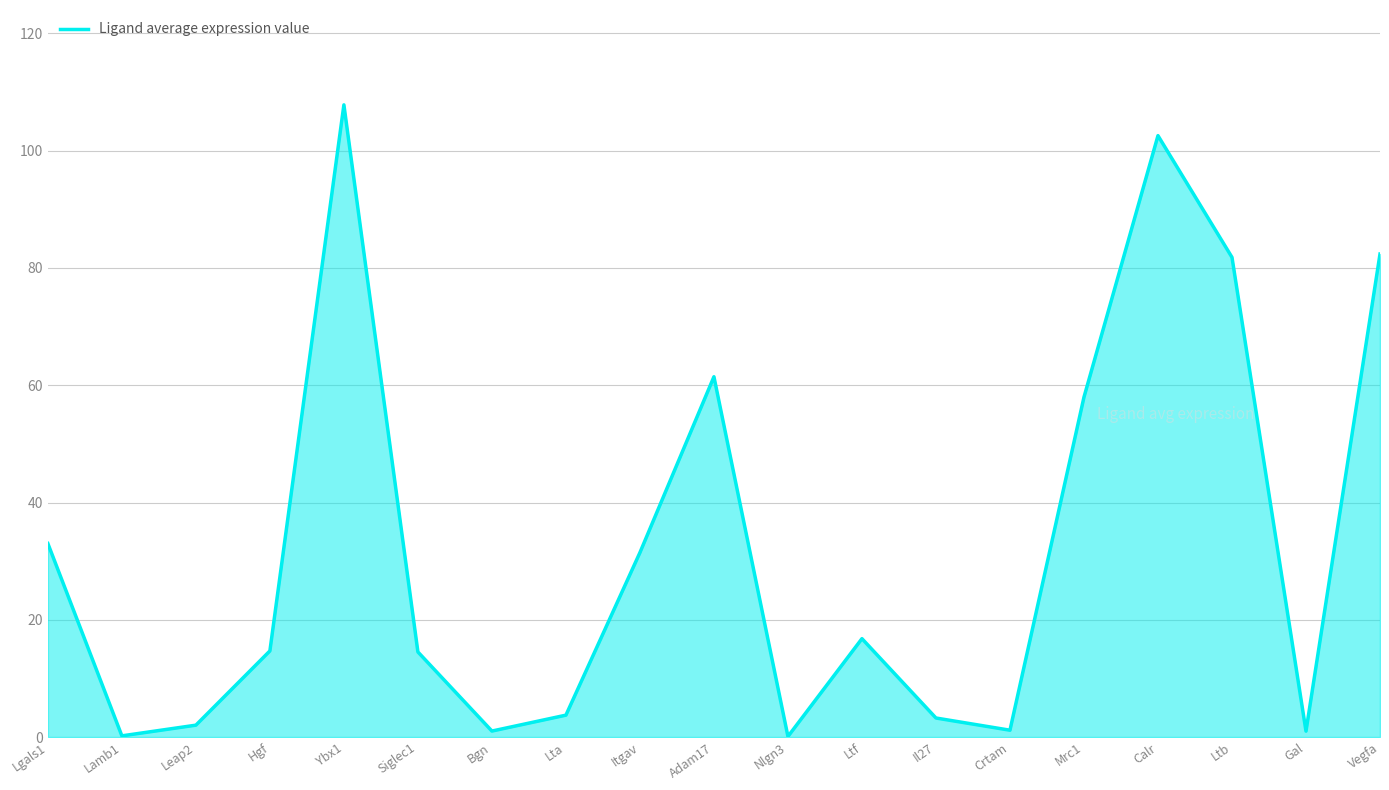

Is it true that the value at Ybx1 is 107.8?

True